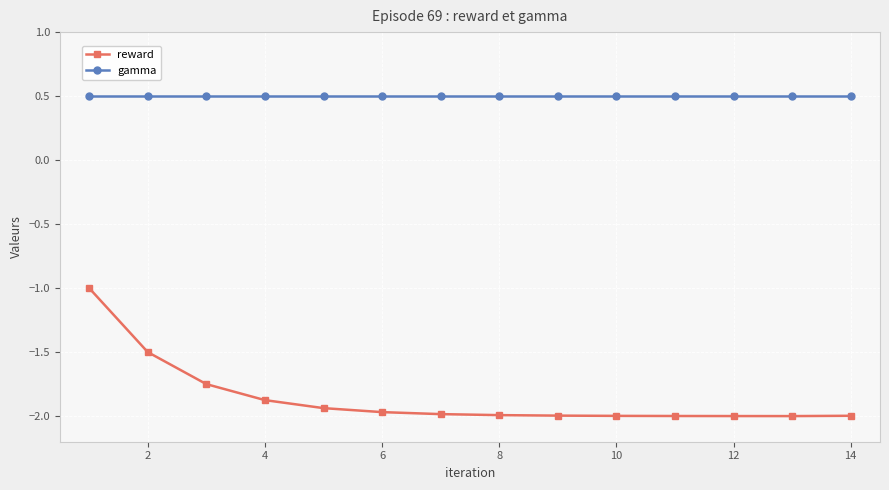

Which series has the largest range (max minus min)?

reward